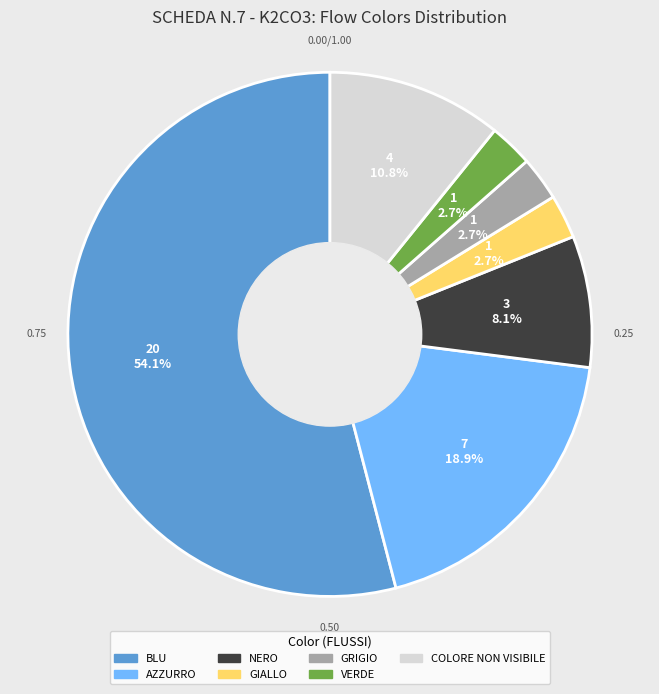

What percentage is the NERO slice, to the nearest percent?

8%